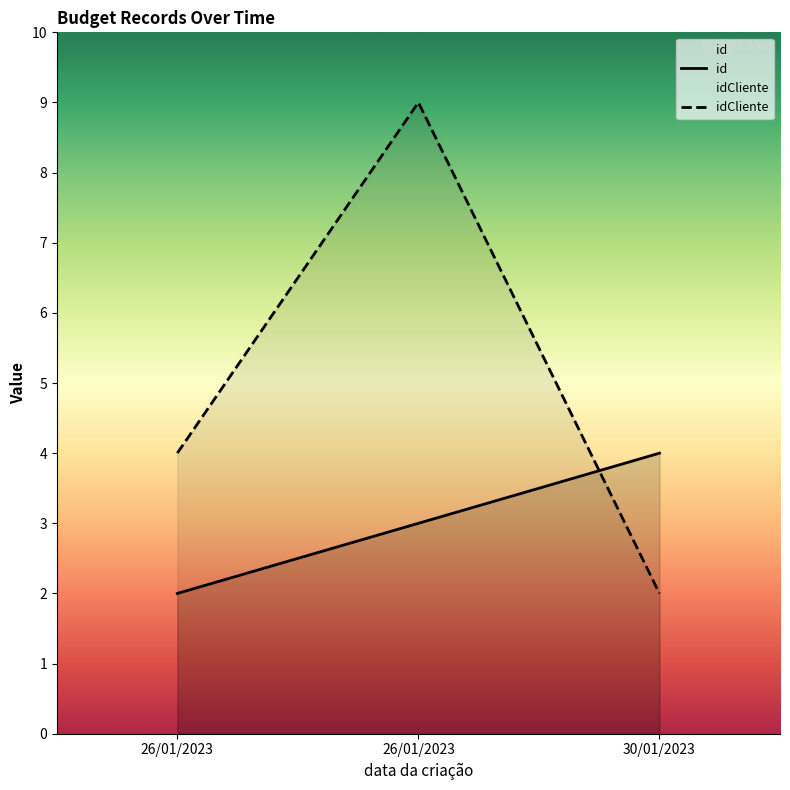

At which category is the sum across all series the highest?

26/01/2023